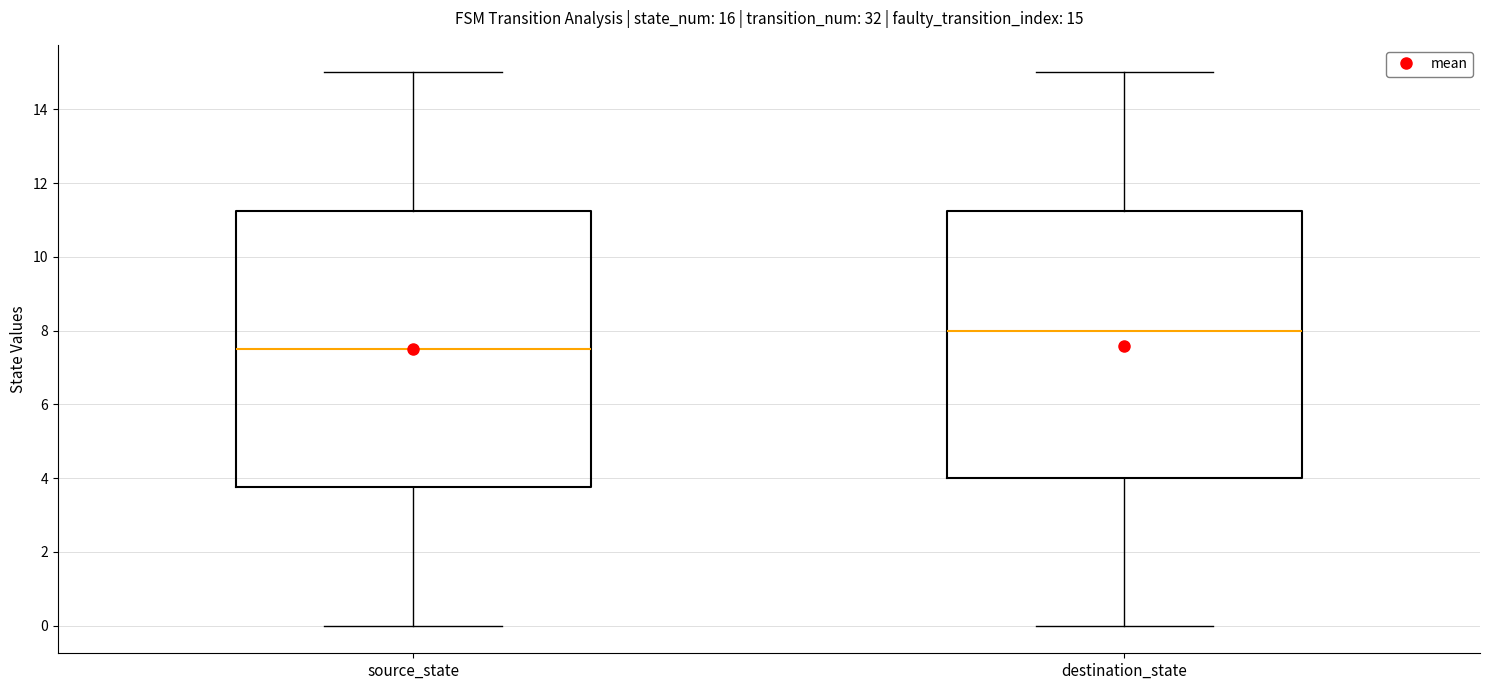

Comparing the boxes themselves (not the whiskers), which one is the tallest?

source_state